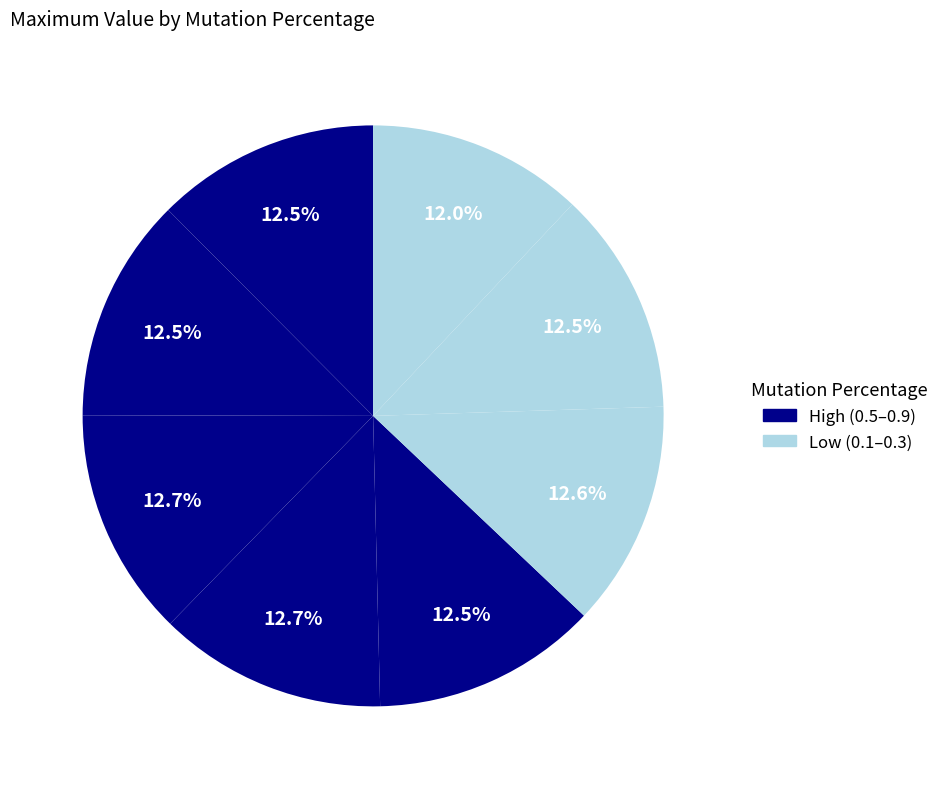

How many segments does this pie chart have?

8